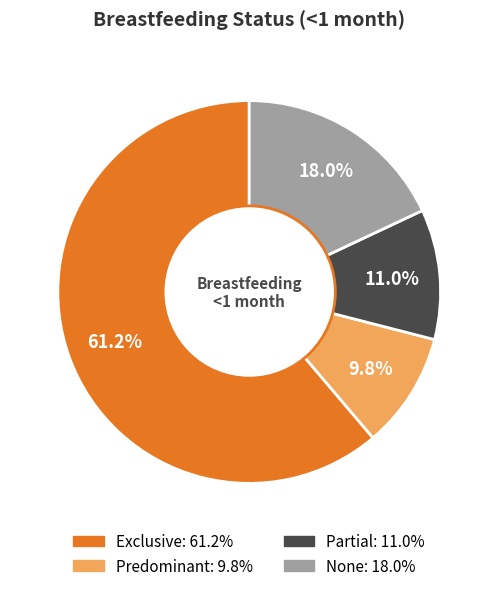

Is Predominant the majority of the pie?

No